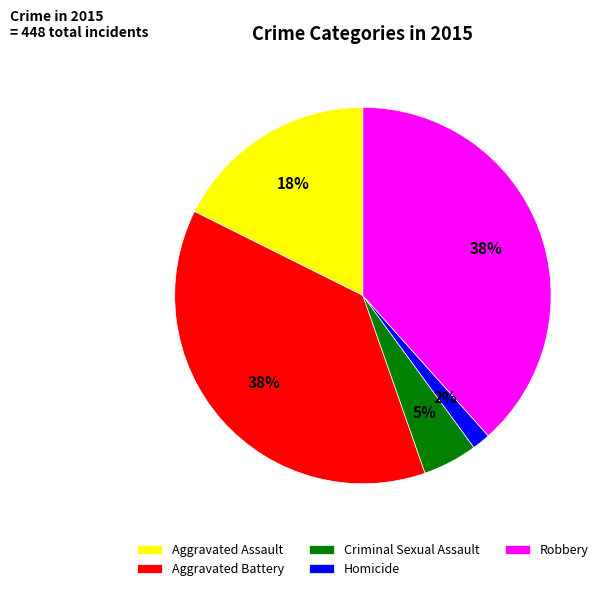

Combined, do Aggravated Assault and Robbery account for over 50%?

Yes